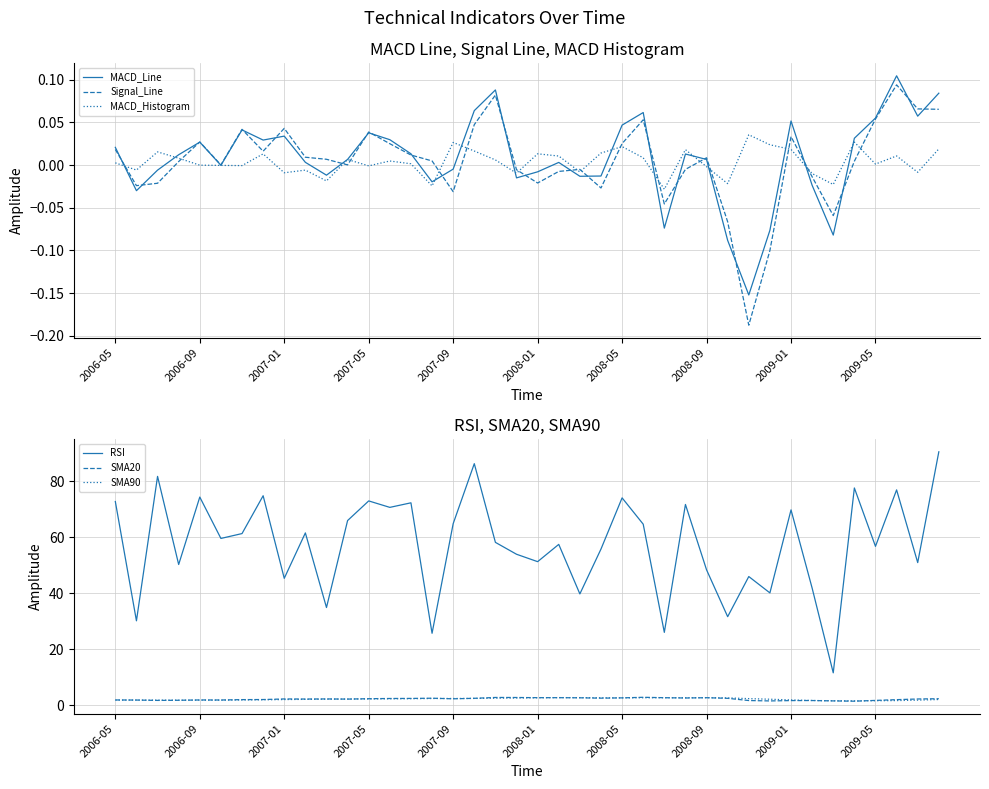

What are all the series names shown in the legend?

MACD_Line, Signal_Line, MACD_Histogram, RSI, SMA20, SMA90